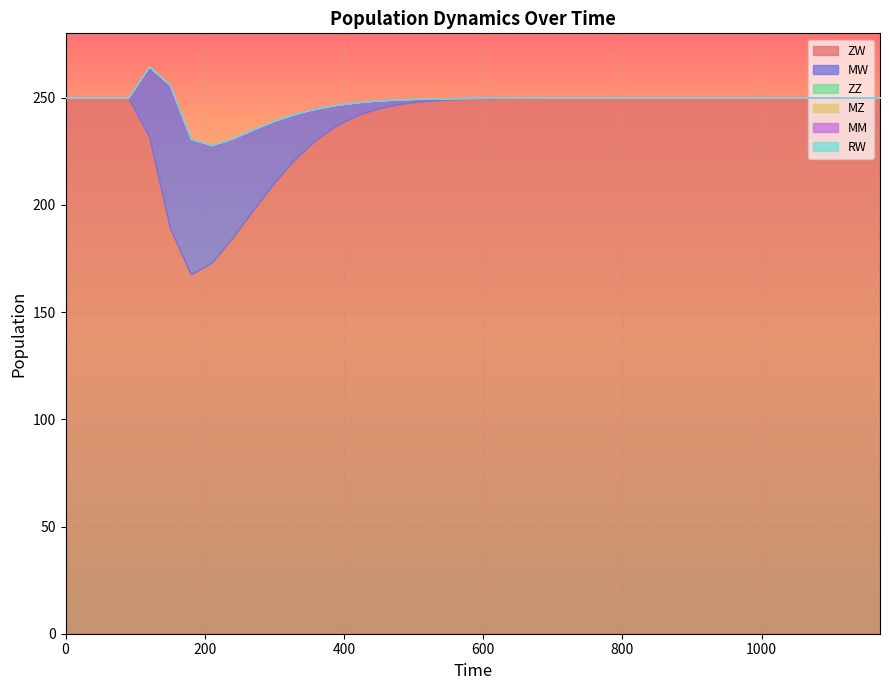

Is it true that MZ equals 0.0 at 32?

True